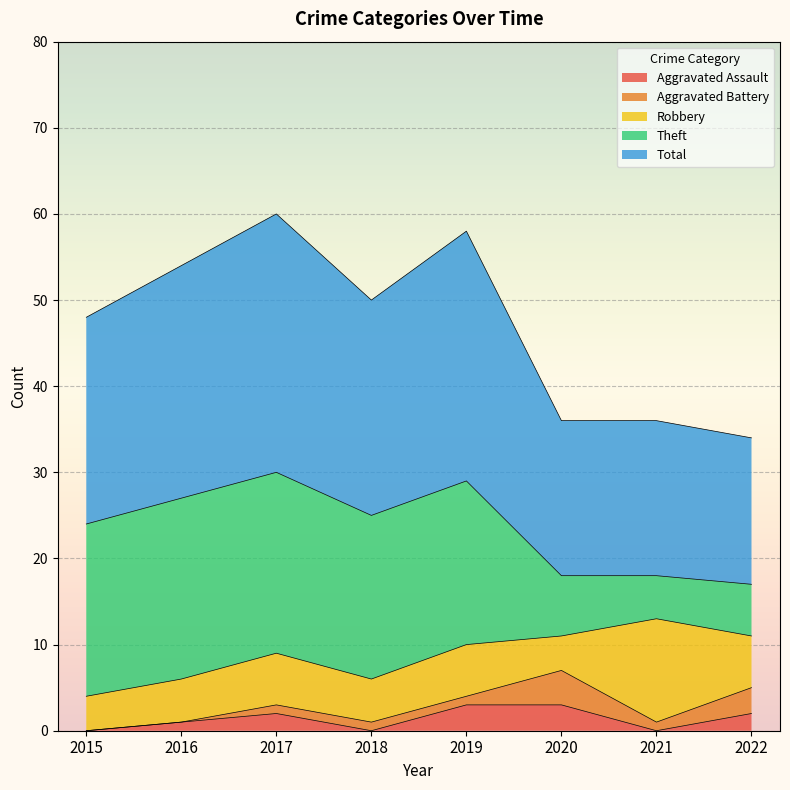

True or false: Aggravated Assault and Theft intersect in this chart.

False